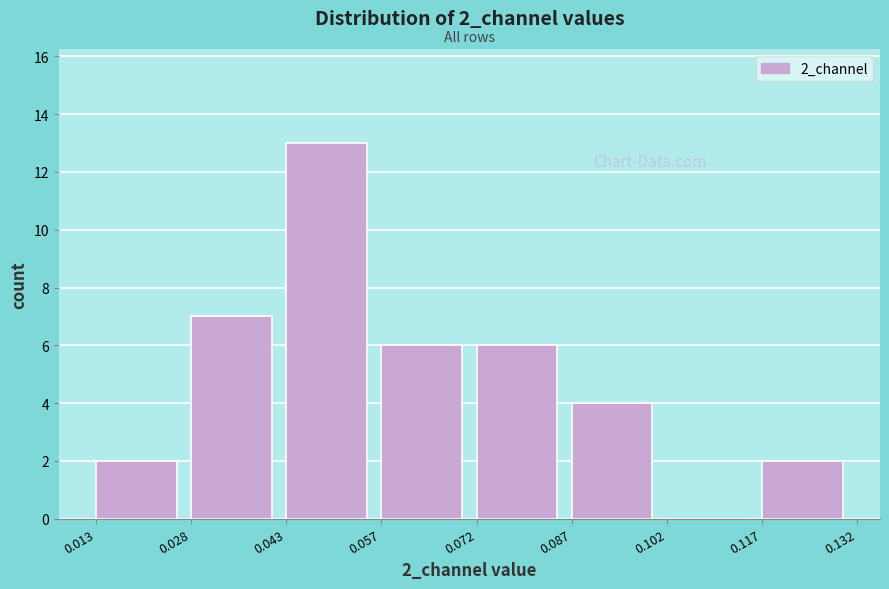

Which range on the x-axis has the tallest bar?

0.043 to 0.057